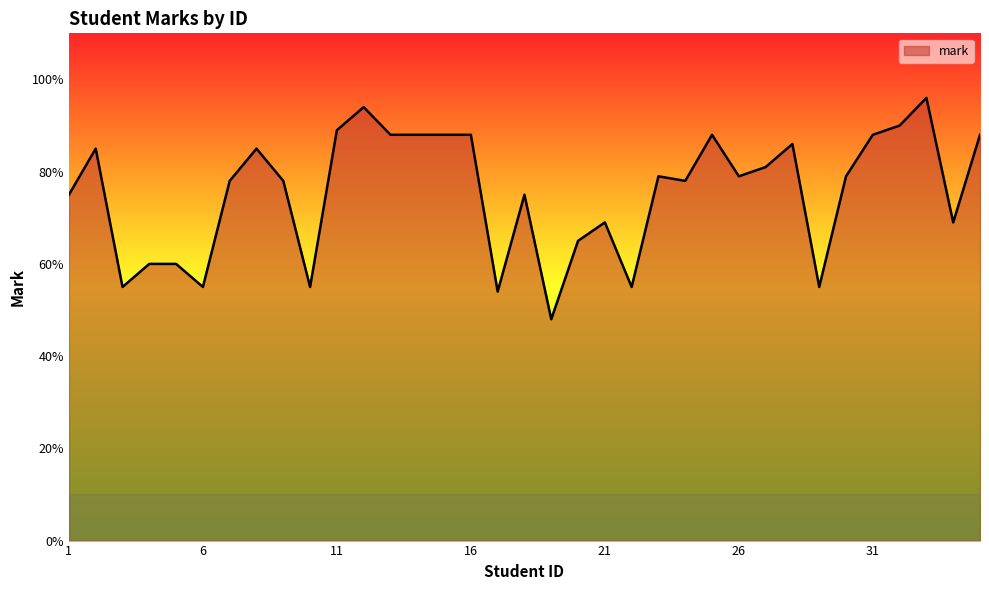

What is the minimum value shown in the chart?

48